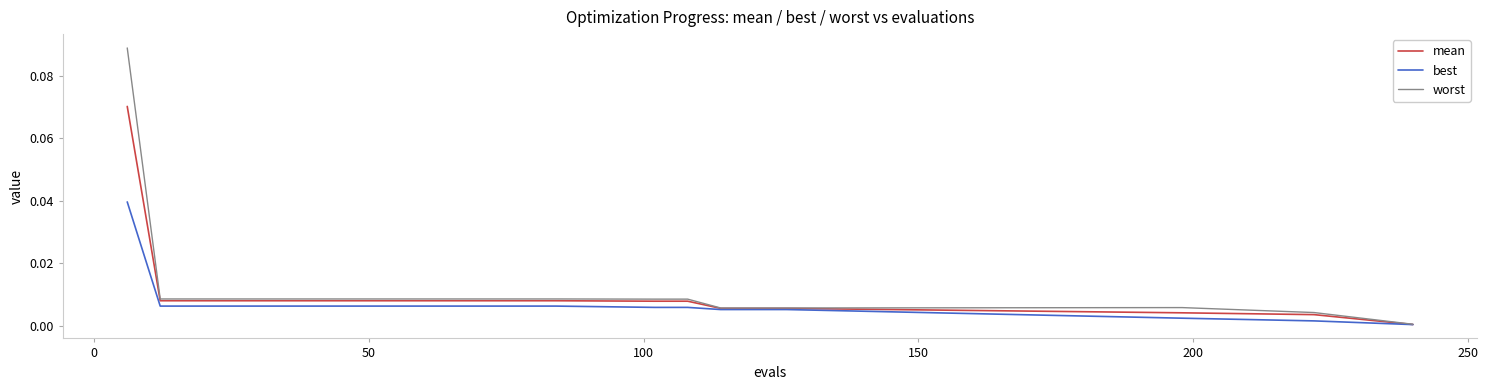

List the series in order of their peak value, lowest first.

best, mean, worst